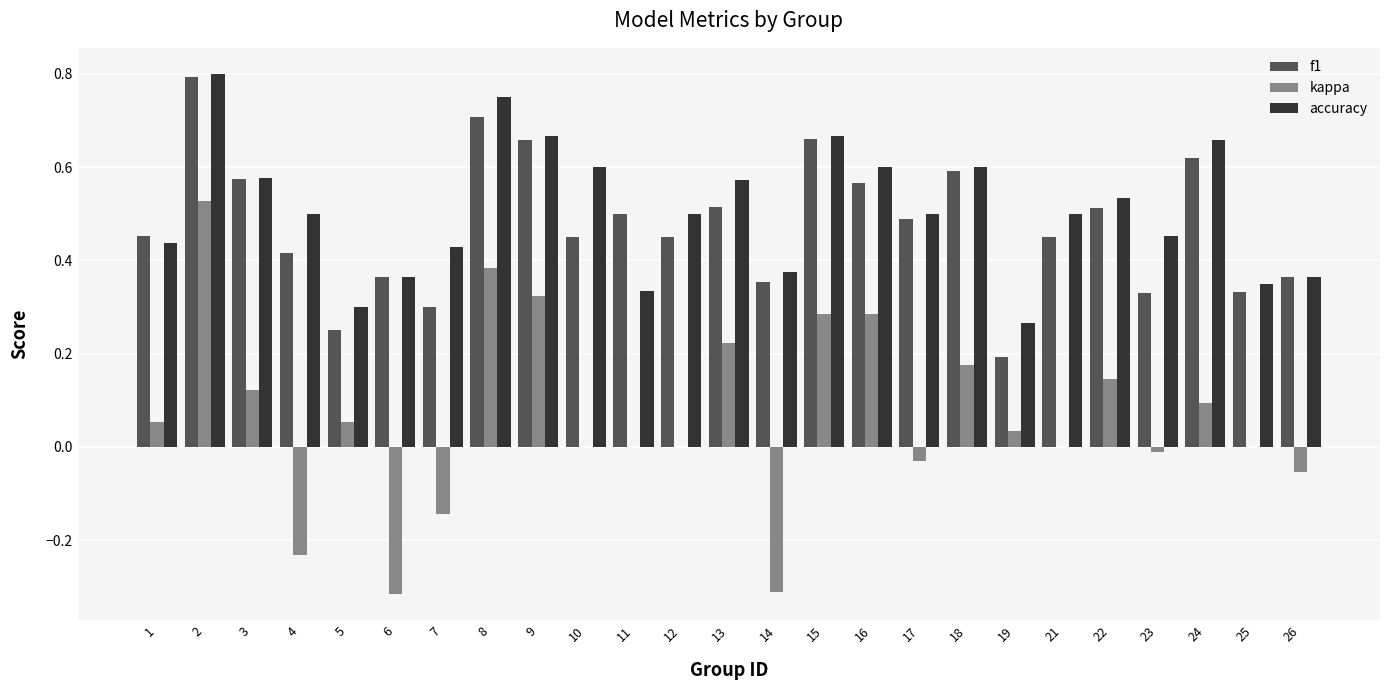

What are all the series names shown in the legend?

f1, kappa, accuracy